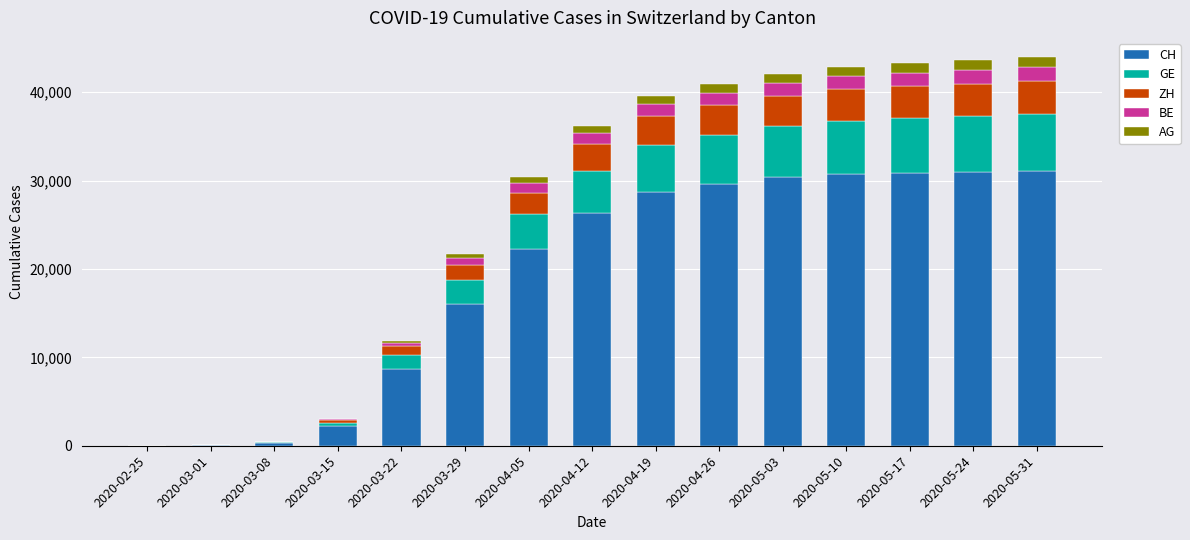

What is the maximum value for CH?

31131